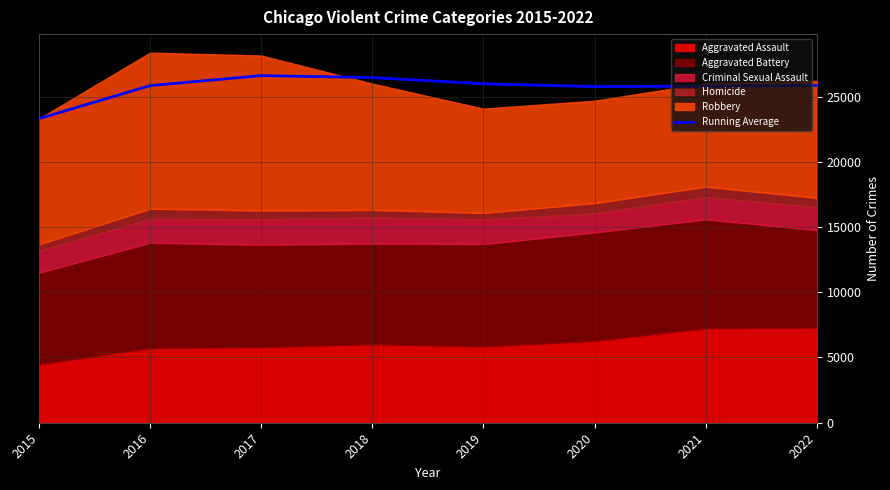

What is the change in value from 2015 to 2018?

+3145.2